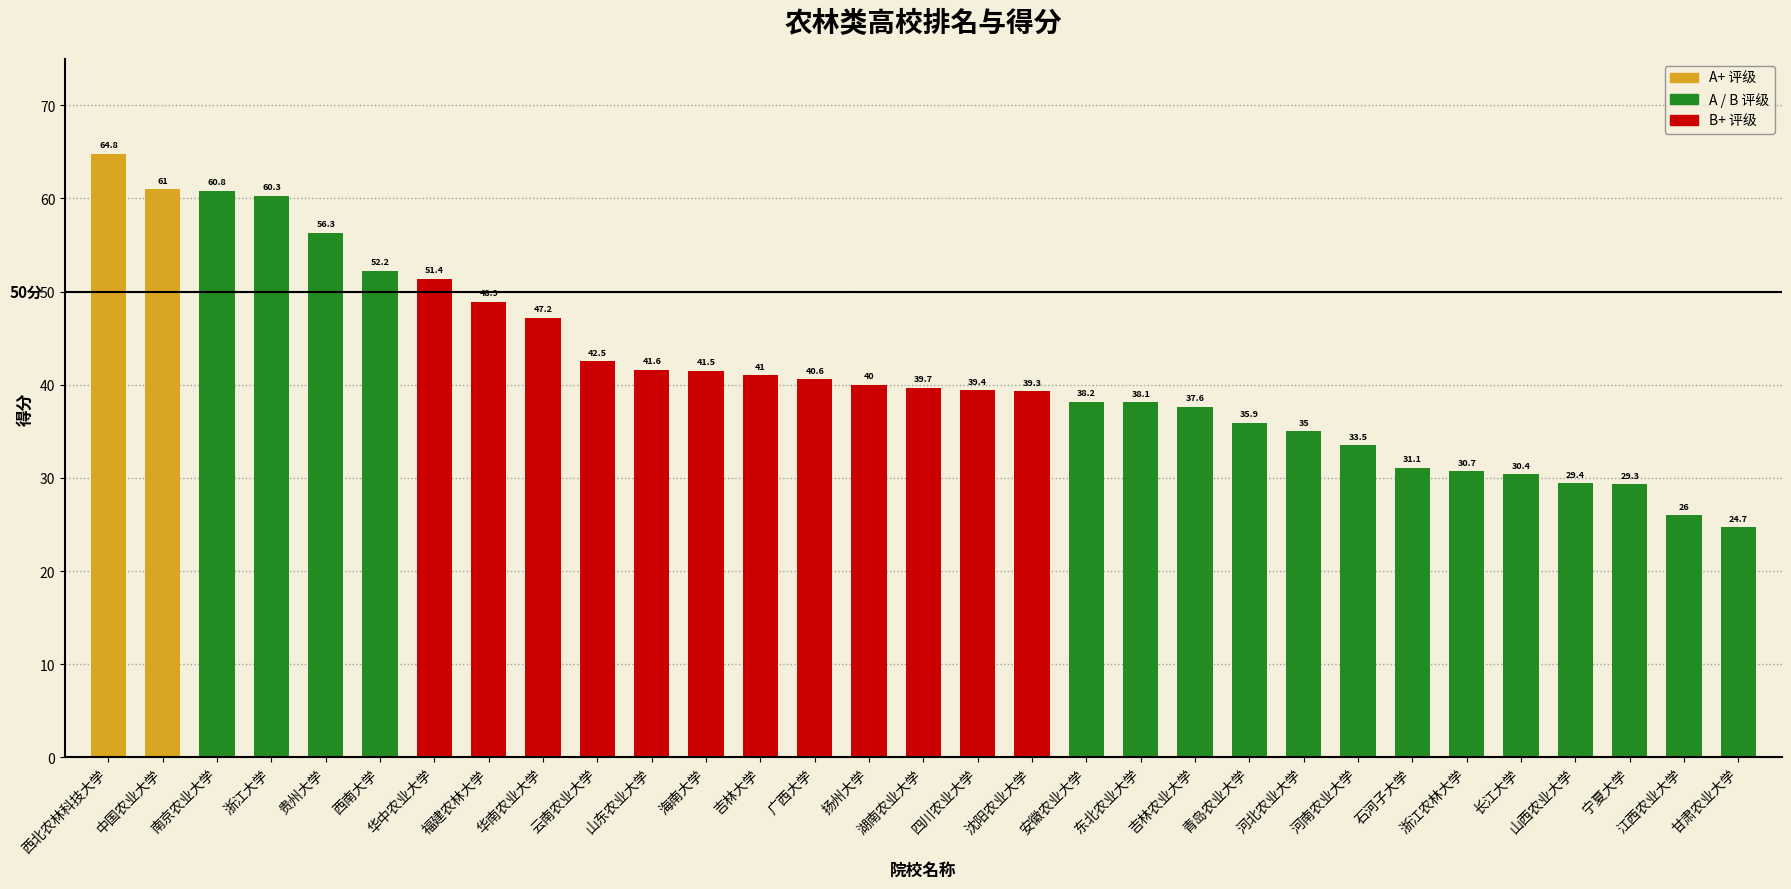

What is the difference between the maximum and minimum values in the 得分 series?

40.1